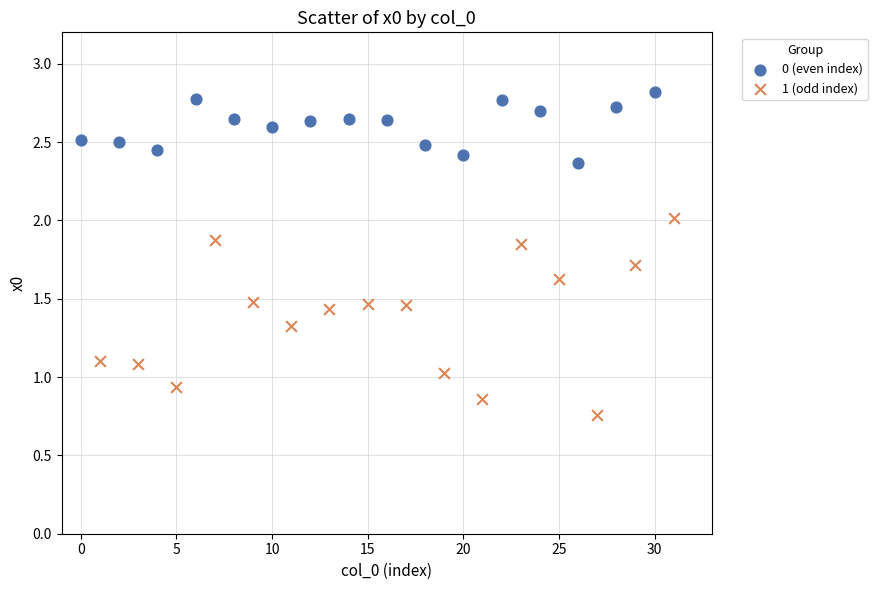

Which series contains the highest Y value?

0 (even index)